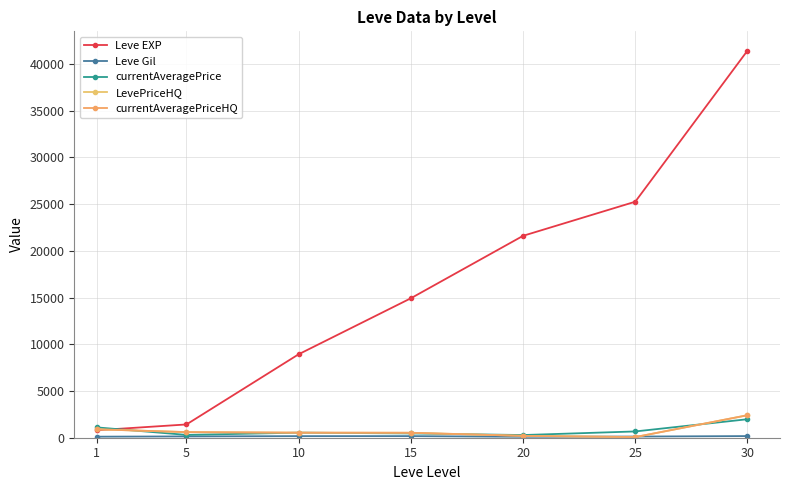

Which series has the largest total across all categories?

Leve EXP